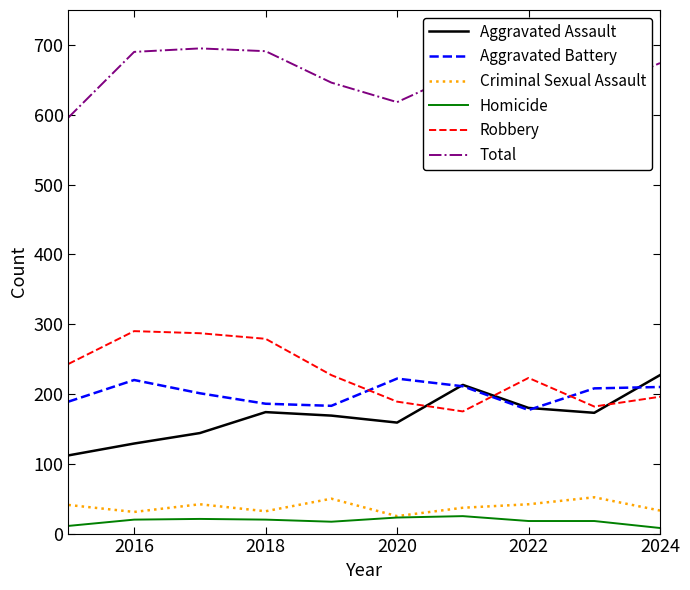

True or false: Homicide and Aggravated Assault intersect in this chart.

False